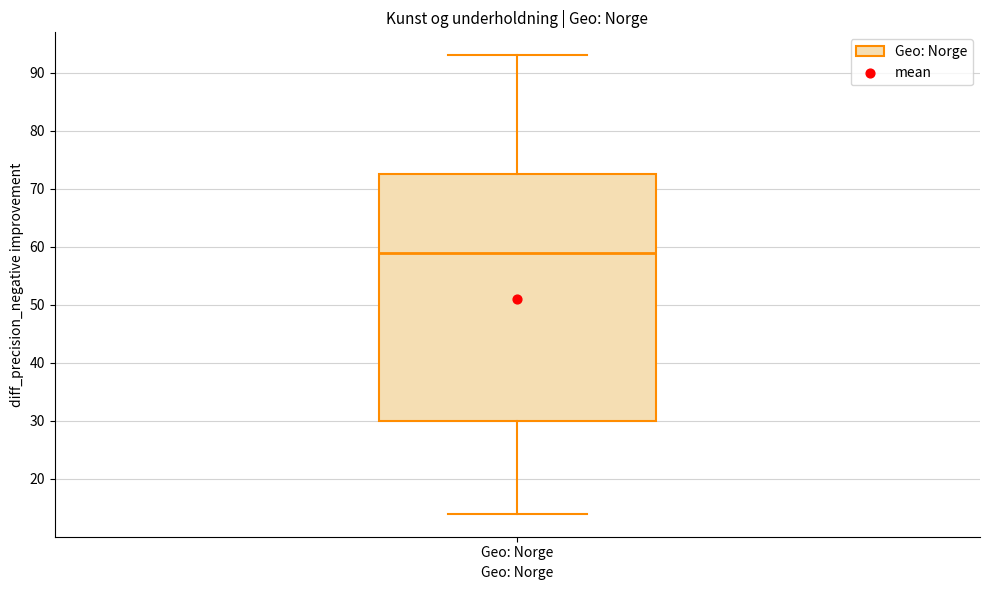

Where does the upper whisker of the box for Geo: Norge end on the y-axis? The values are not printed on the chart, so give them approximately, as read against the axis.

93